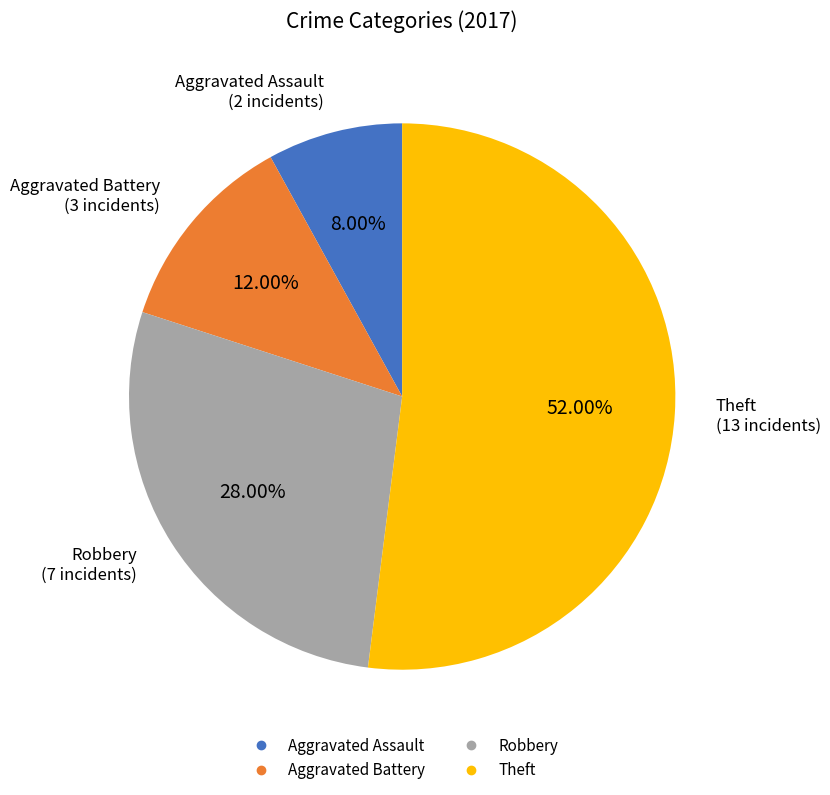

What is the largest slice in the pie chart?

Theft